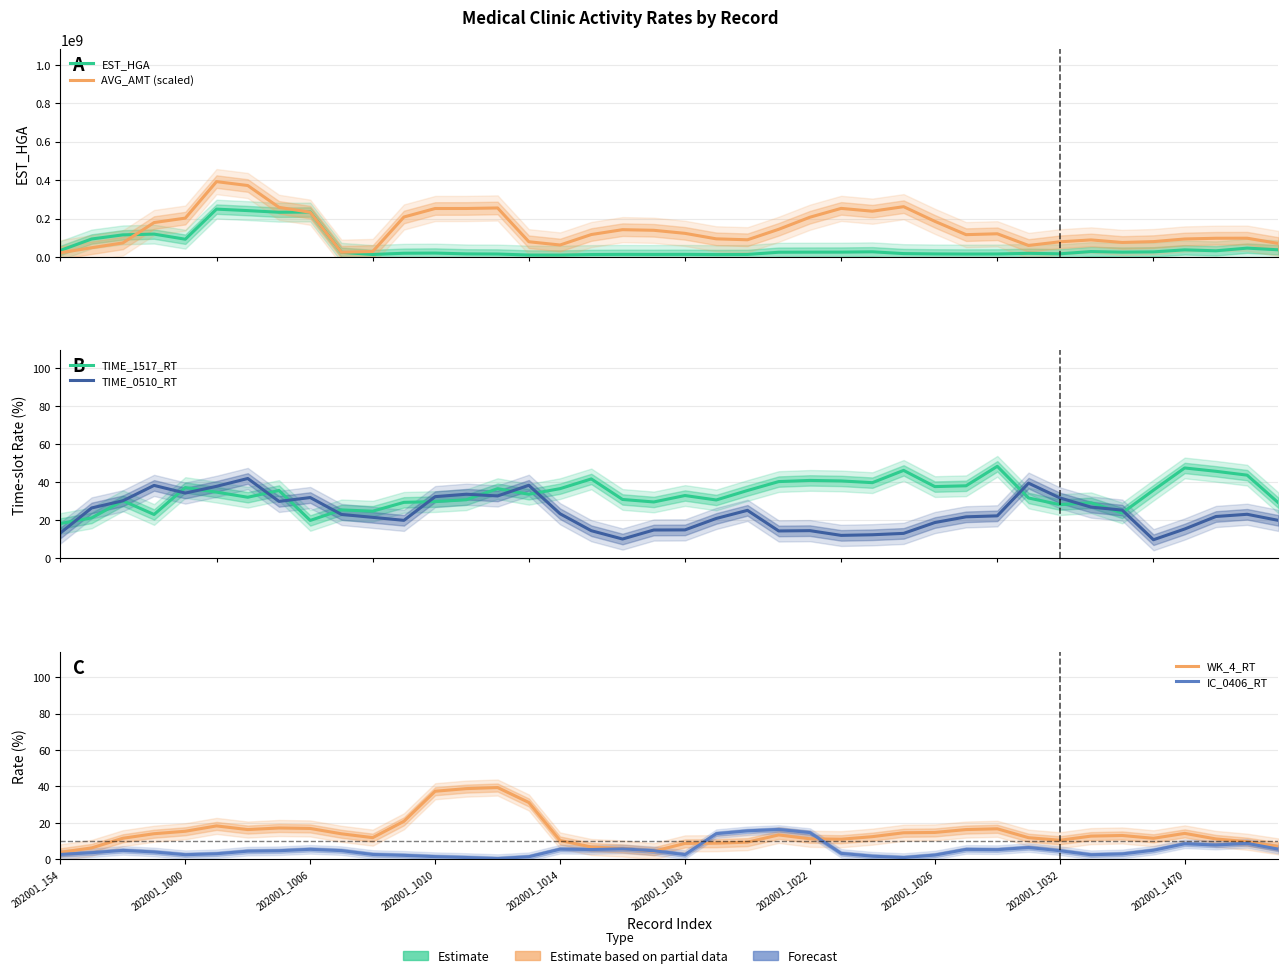

Rank the series at 202001_1470 from lowest to highest value.

IC_0406_RT, WK_4_RT, TIME_0510_RT, TIME_1517_RT, EST_HGA, AVG_AMT (scaled)